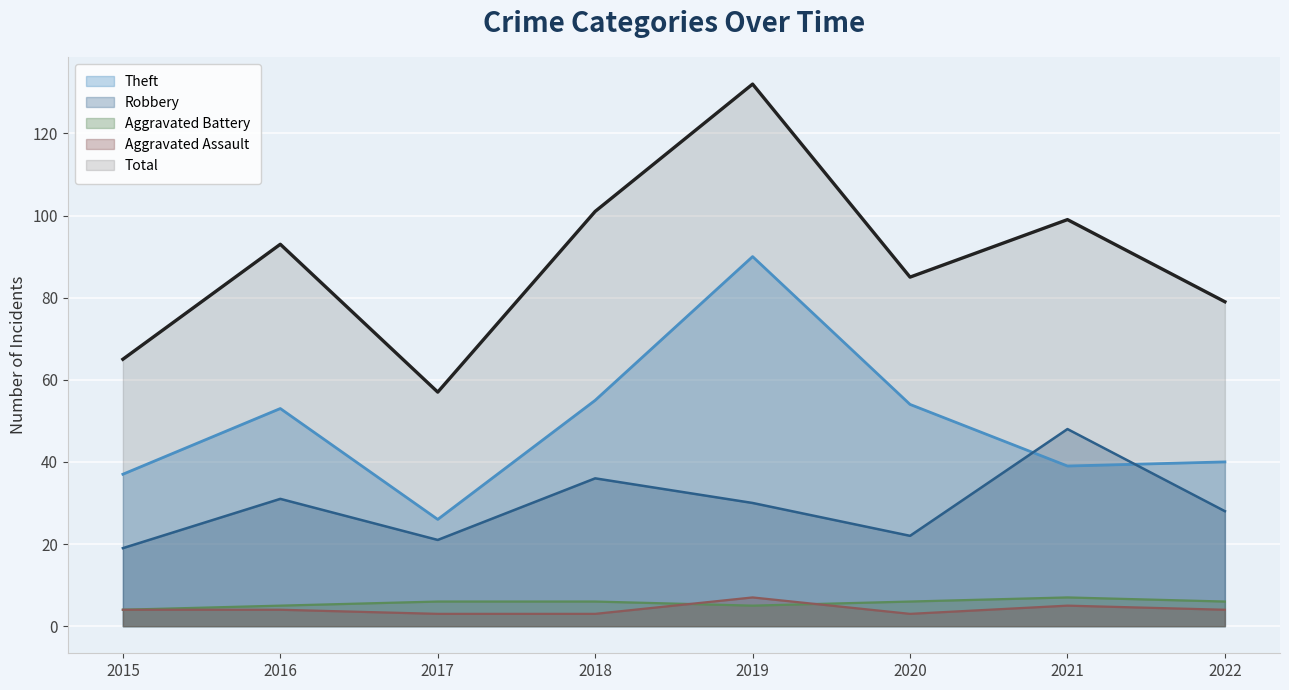

How many data points in Aggravated Assault are above 4?

2